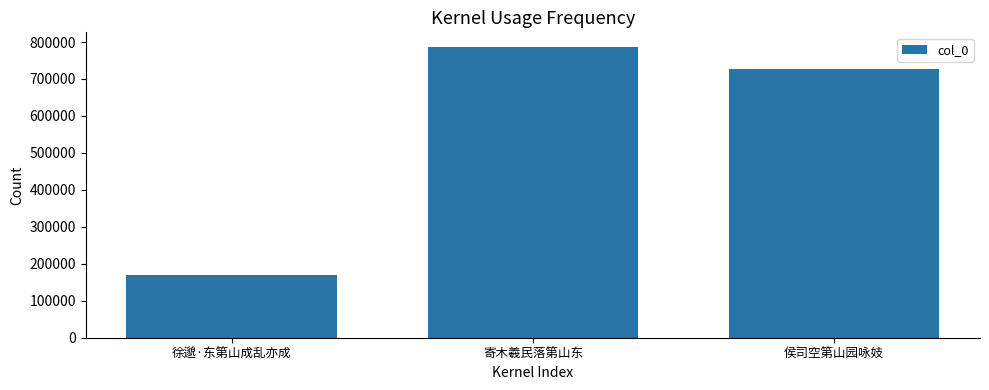

What is the difference between the maximum and minimum values?

616511